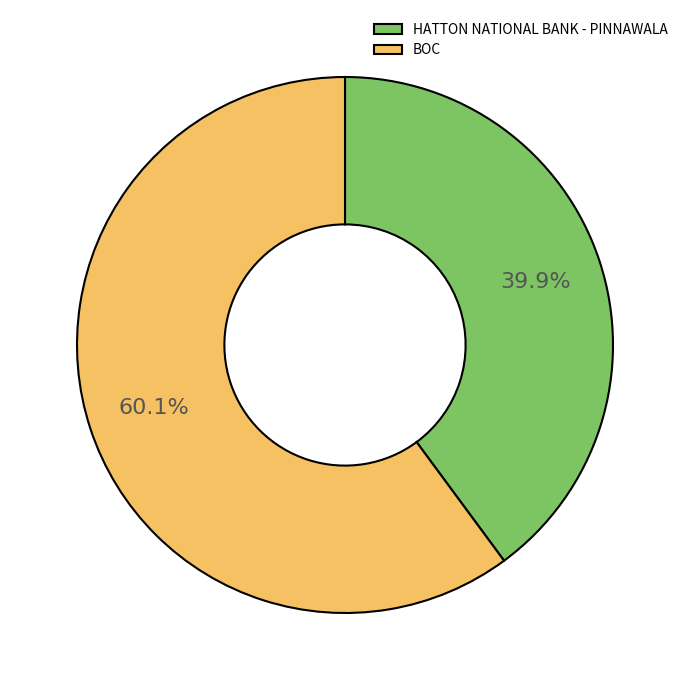

To the nearest percent, what percentage of the pie is HATTON NATIONAL BANK - PINNAWALA?

40%